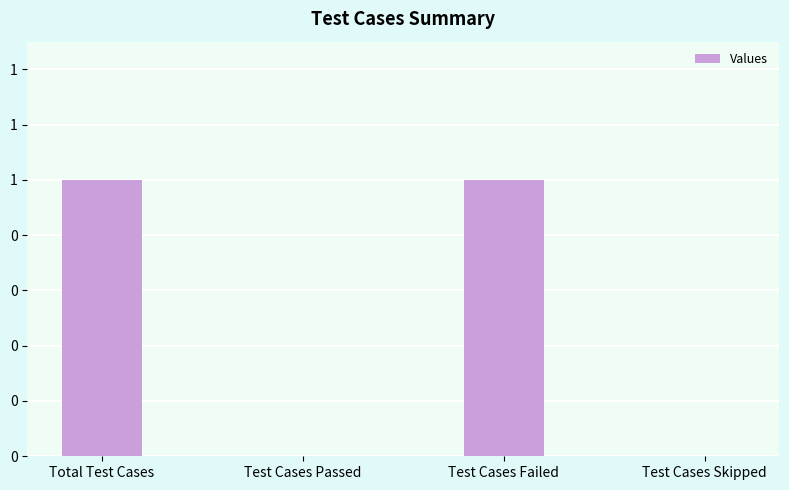

Are the bars horizontal?

No